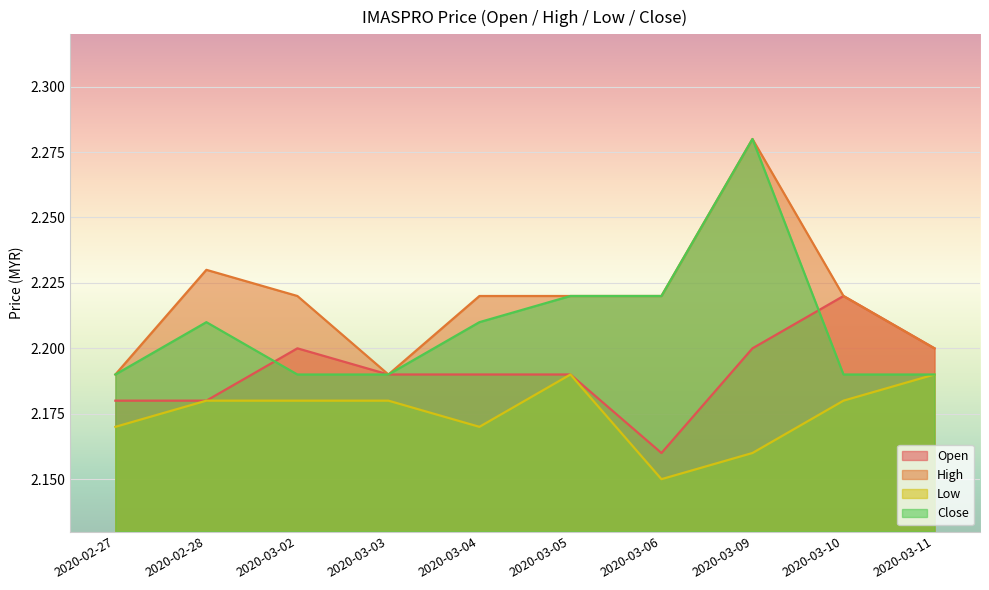

True or false: high has a value of 3.5 at 2020-03-06.

False